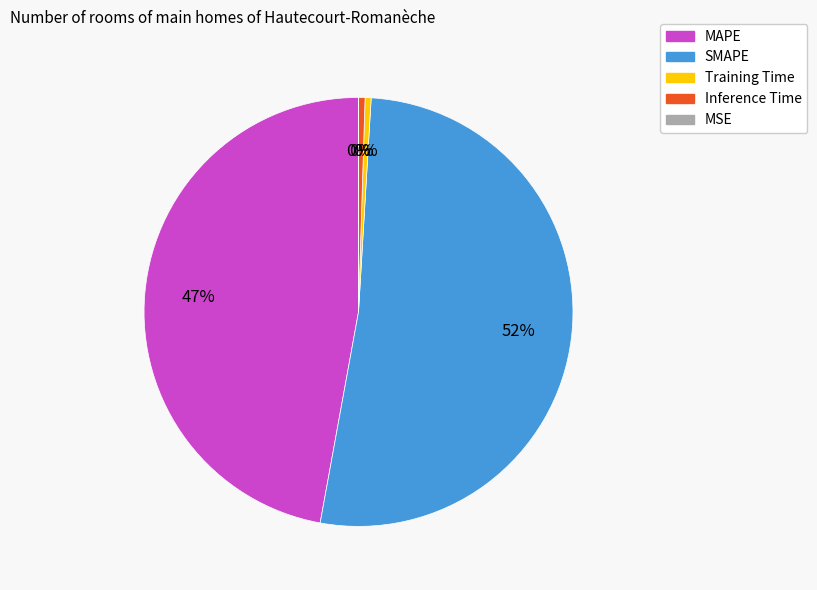

Which has a higher value, MAPE or Inference Time?

MAPE